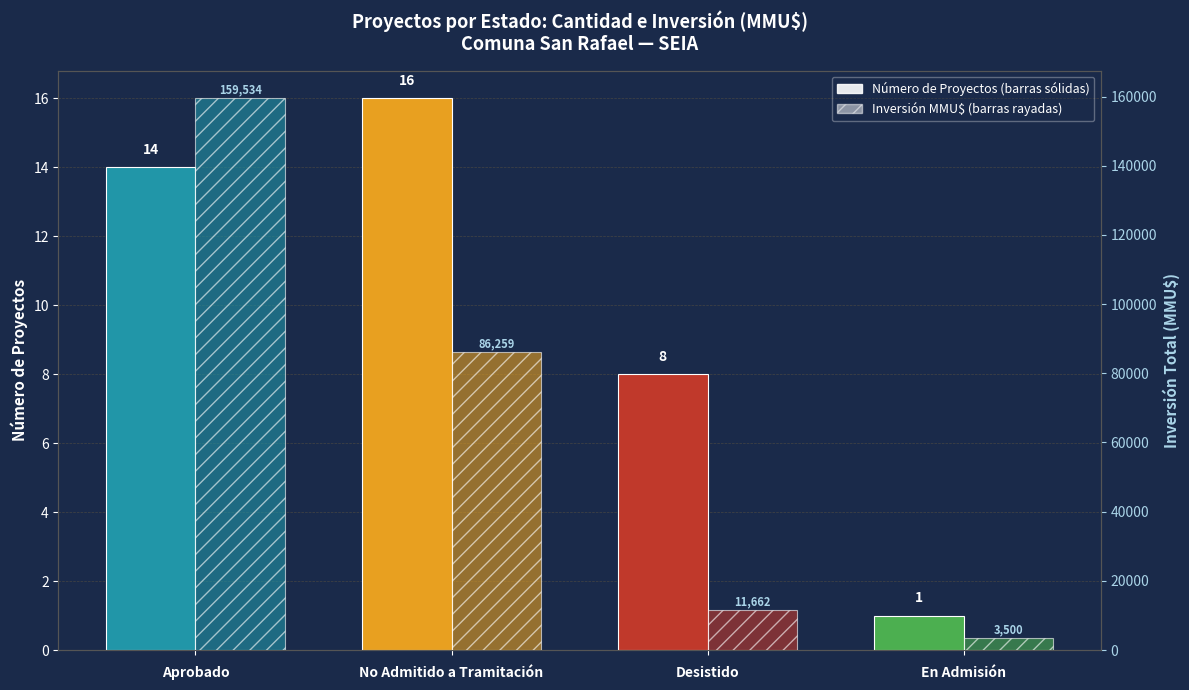

At which category is the sum across all series the highest?

Aprobado